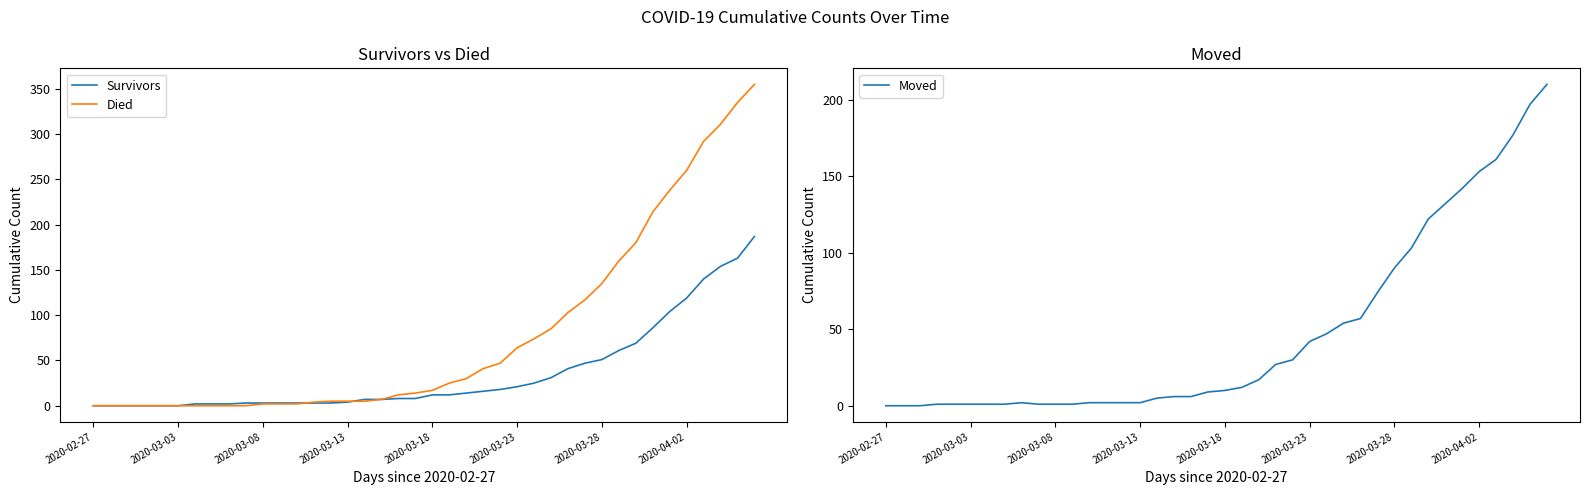

True or false: Died has a value of 135 at 2020-03-28.

True